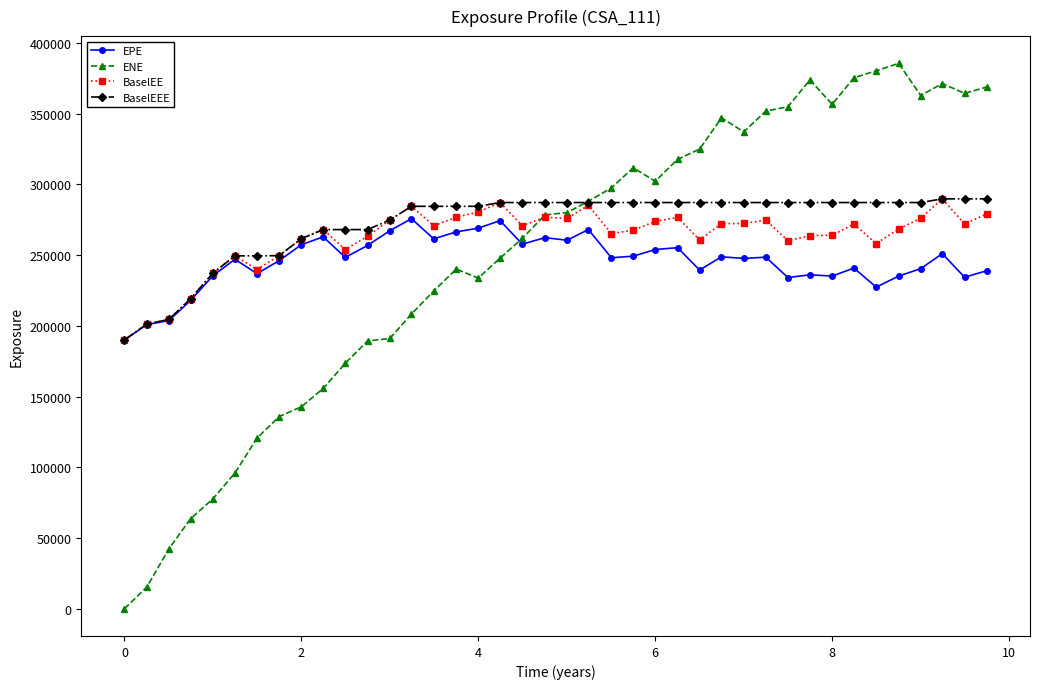

At how many categories does at least one series exceed 49680?

40